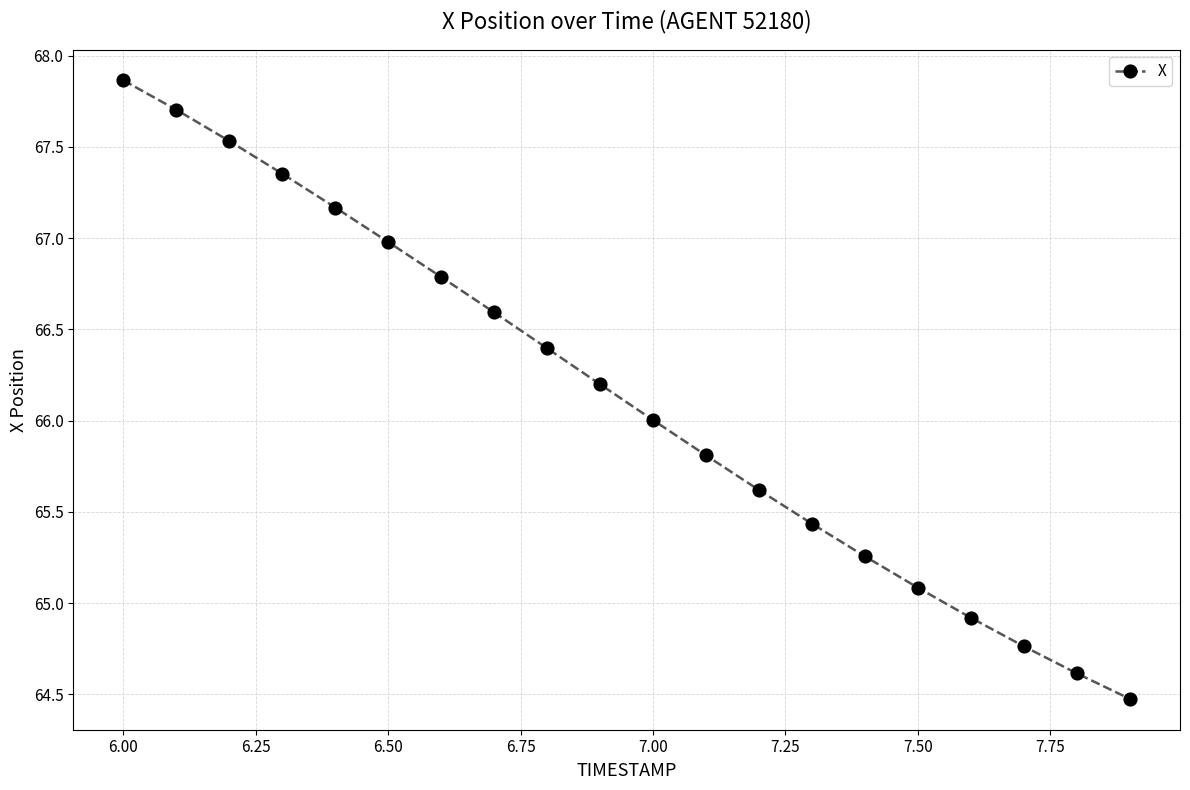

What is the value of the 8th point from the left?

66.6